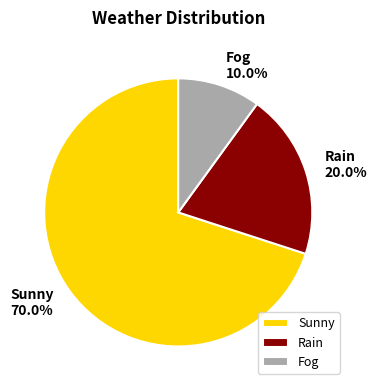

Is there any slice that represents more than half of the pie?

Yes